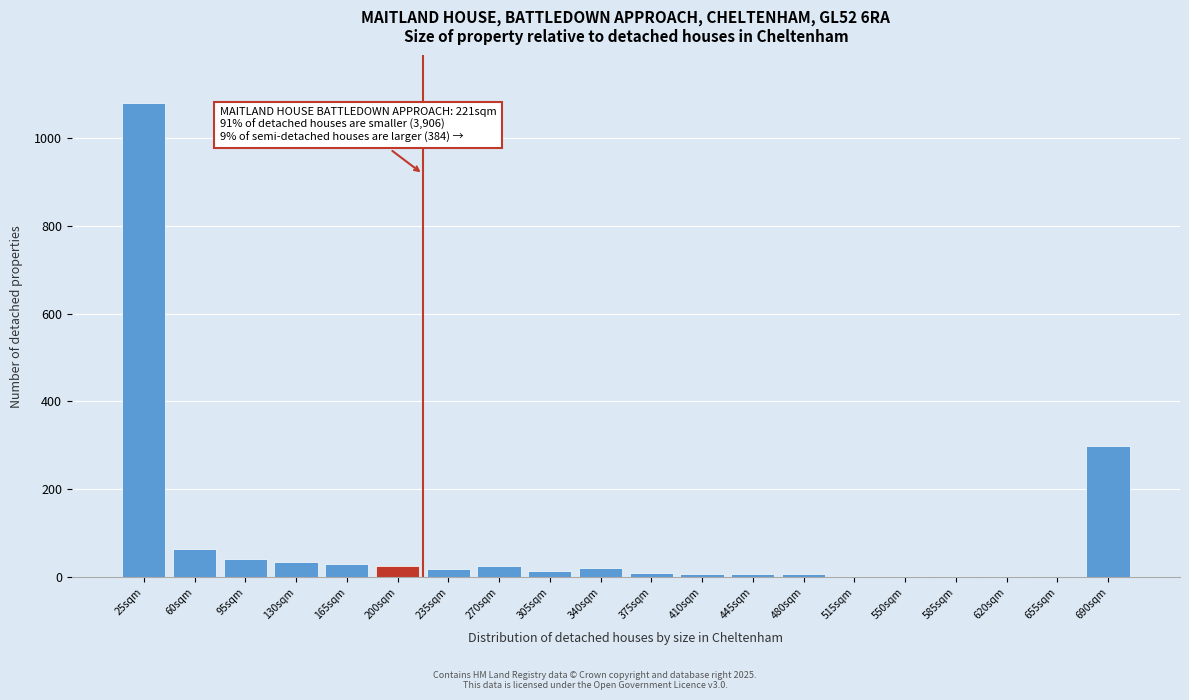

True or false: the data shows 3 at 550sqm.

True